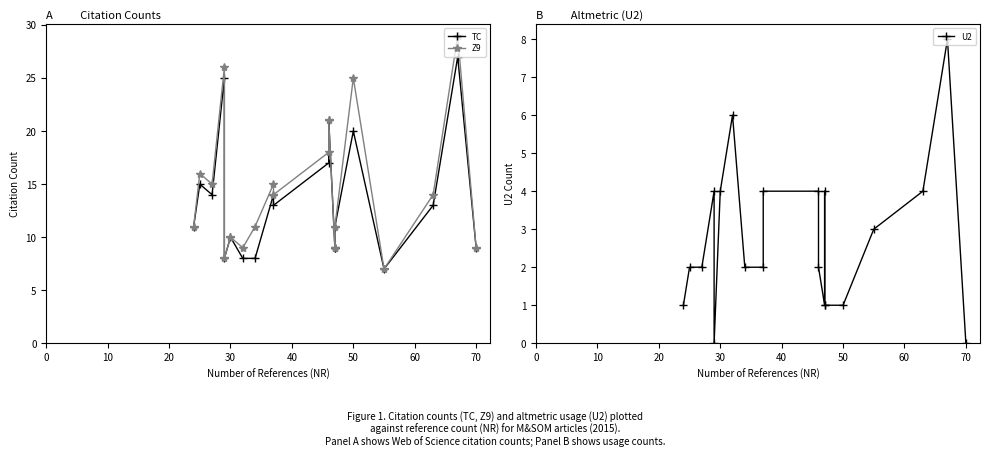

Reading right to left, what are all the values shown in this chart?

TC: 9	27	13	7	20	11	9	9	21	17	13	14	8	8	10	8	25	14	15	11
Z9: 9	29	14	7	25	11	9	9	21	18	14	15	11	9	10	8	26	15	16	11
U2: 0	8	4	3	1	1	4	1	2	4	4	2	2	6	4	0	4	2	2	1